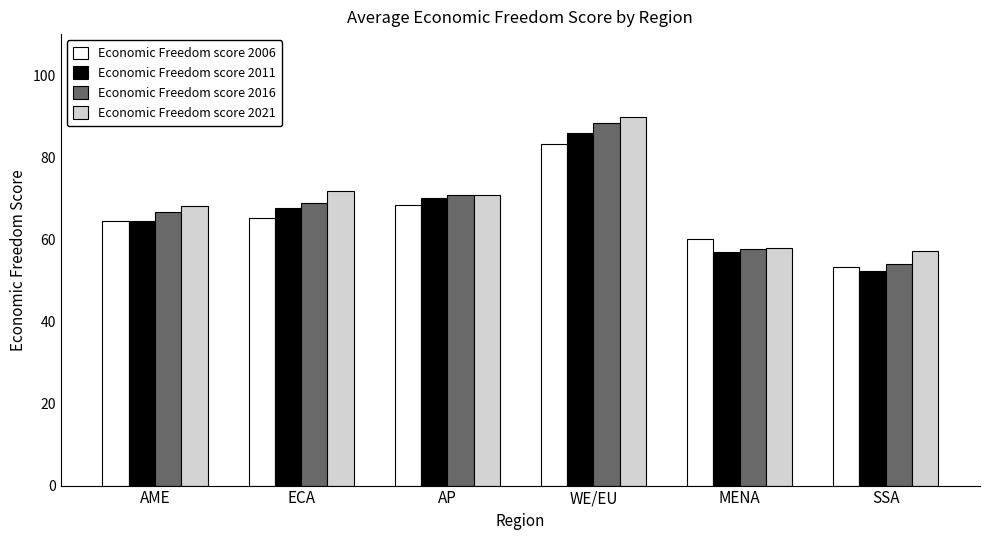

What is the spread (max minus min) of values at SSA?

5.1